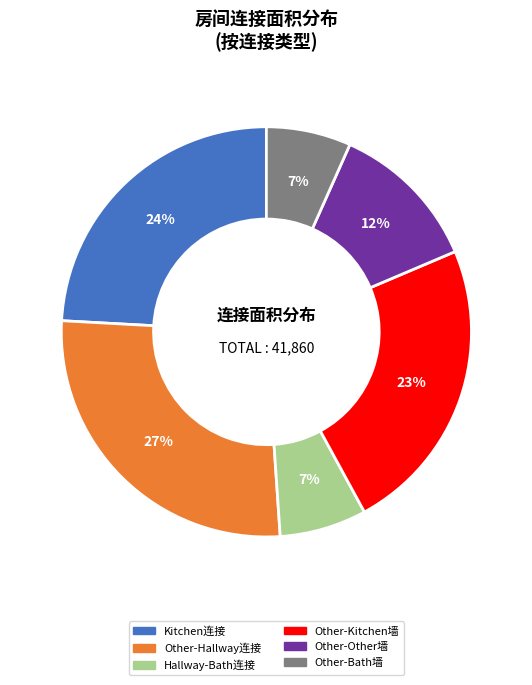

Between Other-Other墙 and Other-Bath墙, which is larger?

Other-Other墙